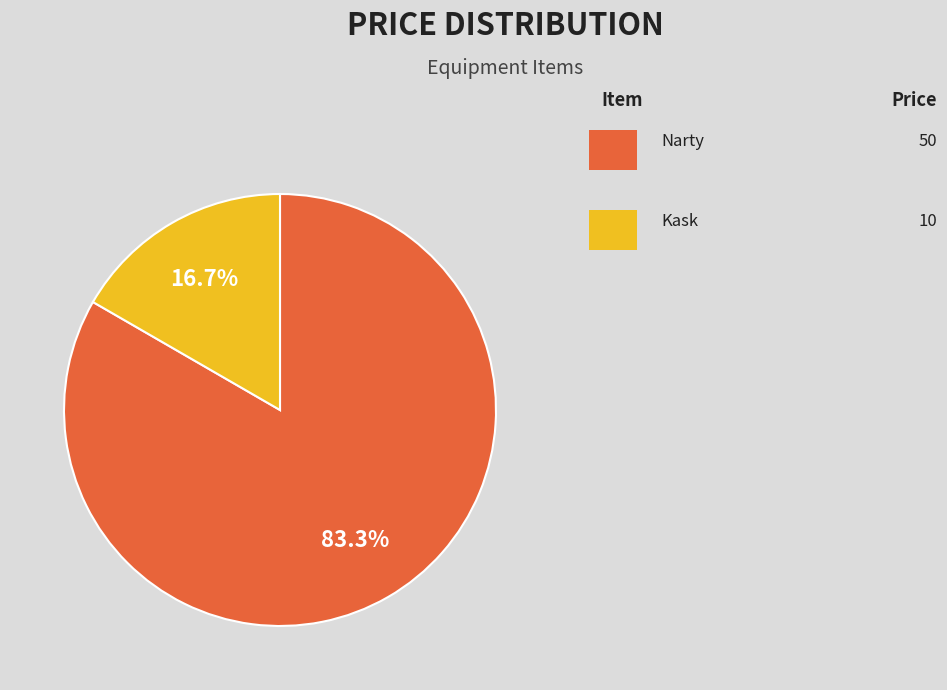

Is there any slice that represents more than half of the pie?

Yes